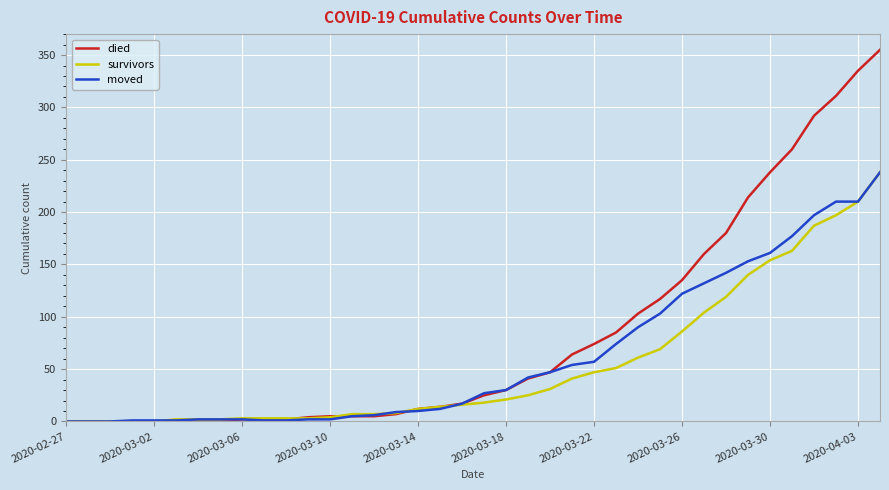

Which series has the largest range (max minus min)?

died